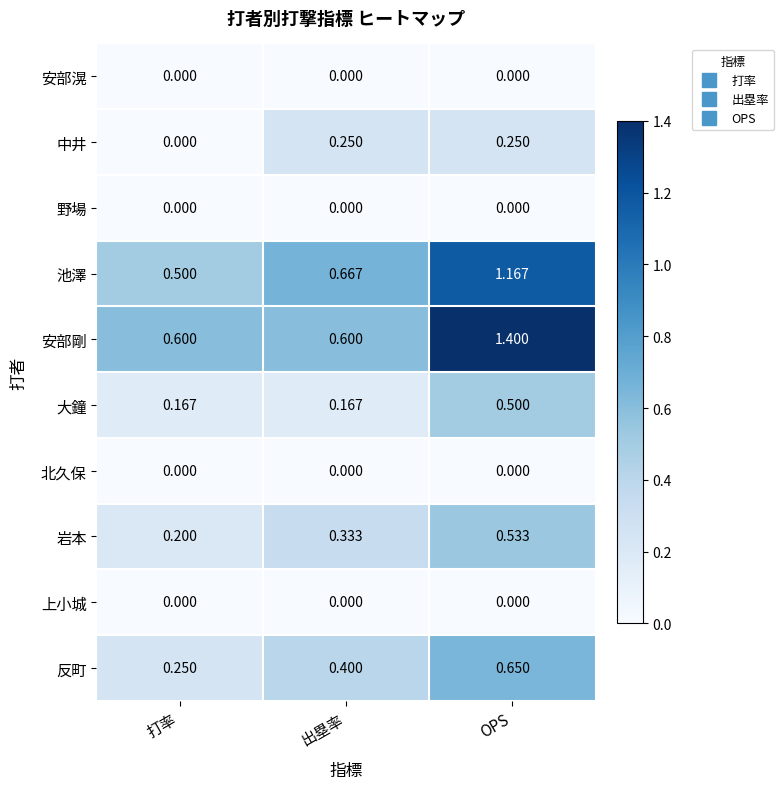

At which label is 池澤 closest to 0?

打率